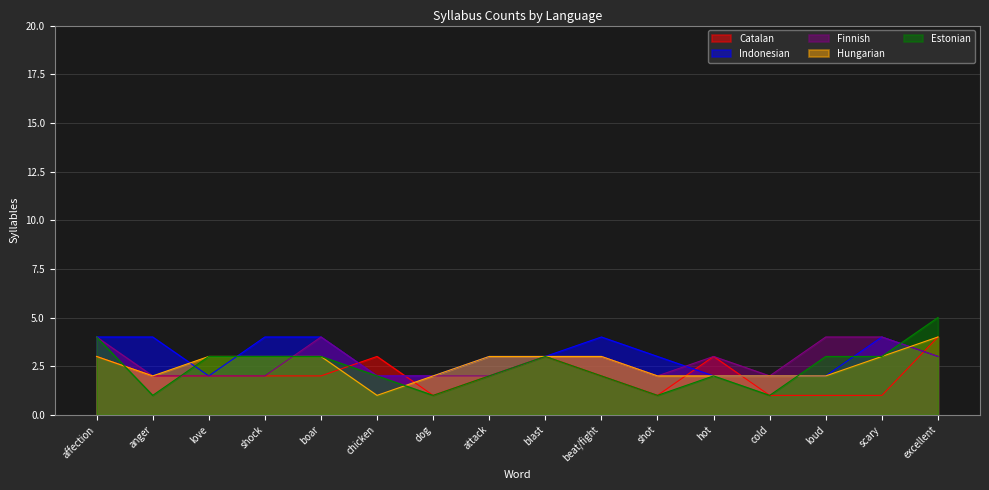

Which category has the lowest value in the estonian_syllabus series?

anger